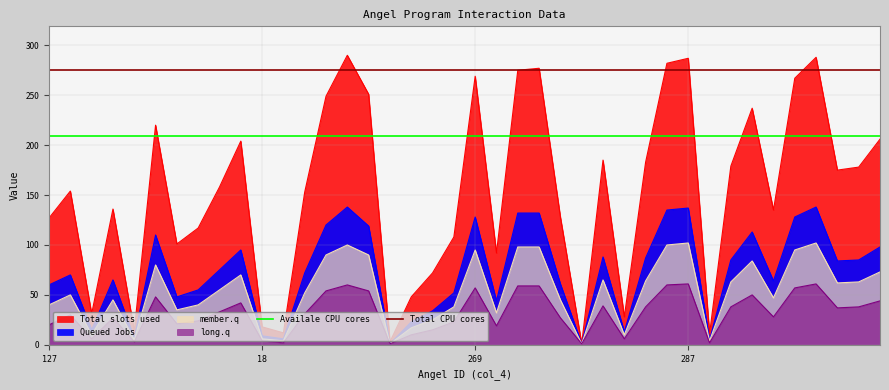

The Total CPU cores series shows 187.0 at 127. True or false?

False